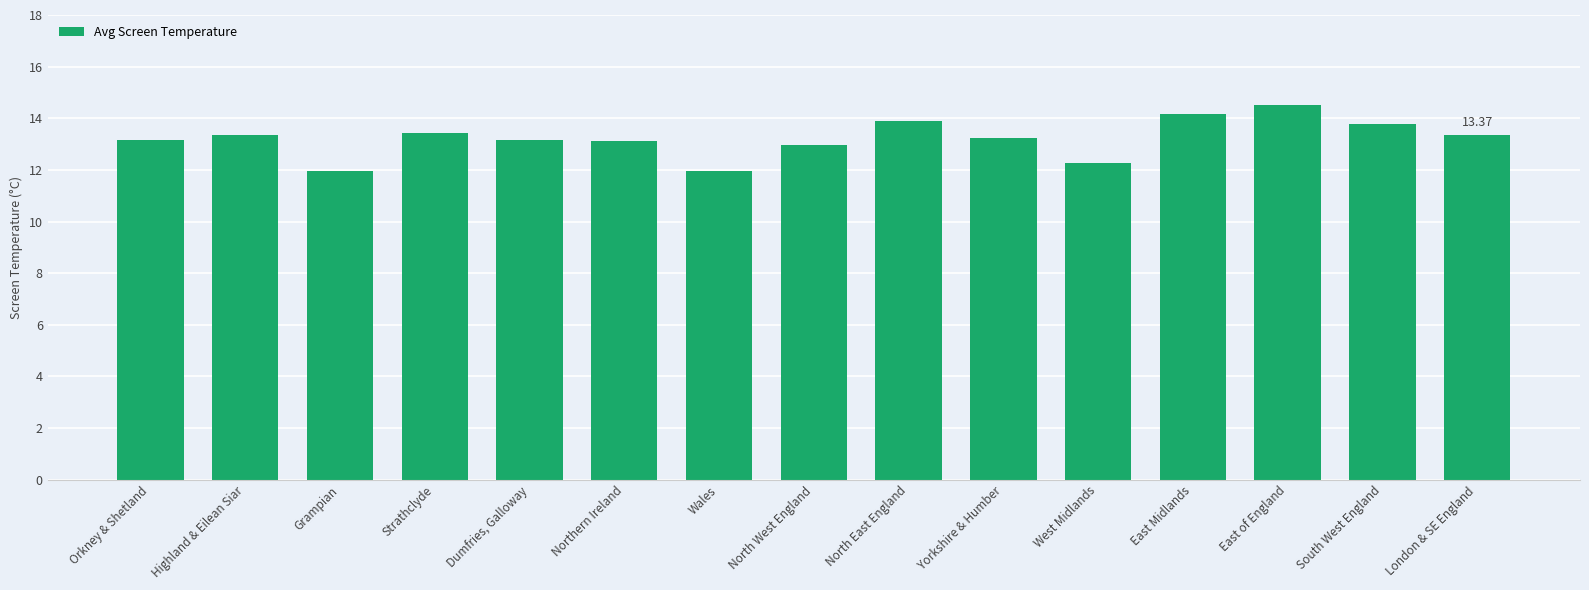

The value at East Midlands is 14.2. True or false?

True